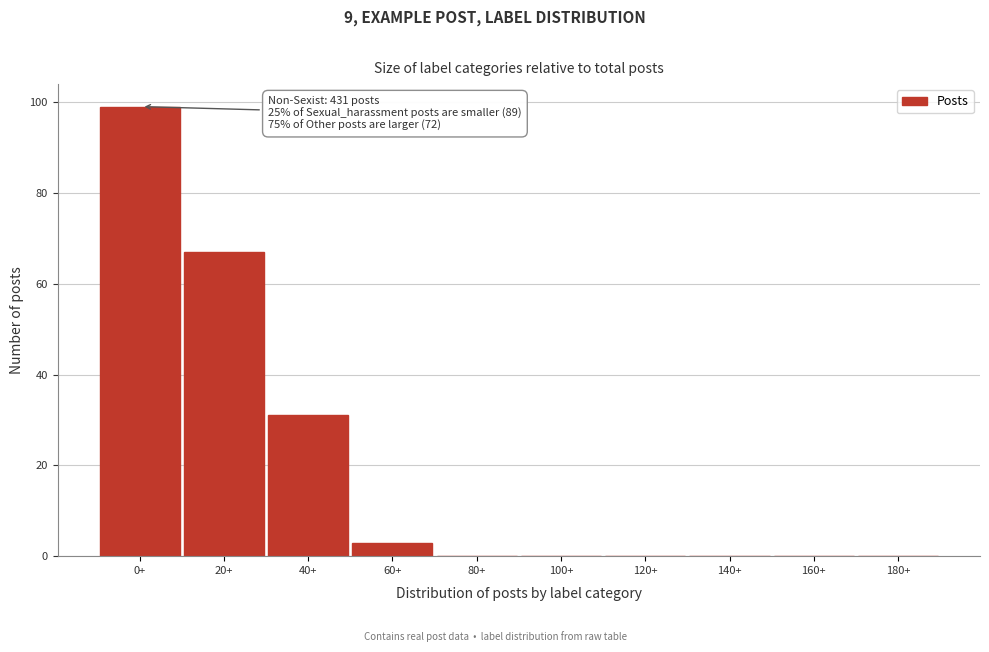

Which has a higher value, 20+ or 0+?

0+